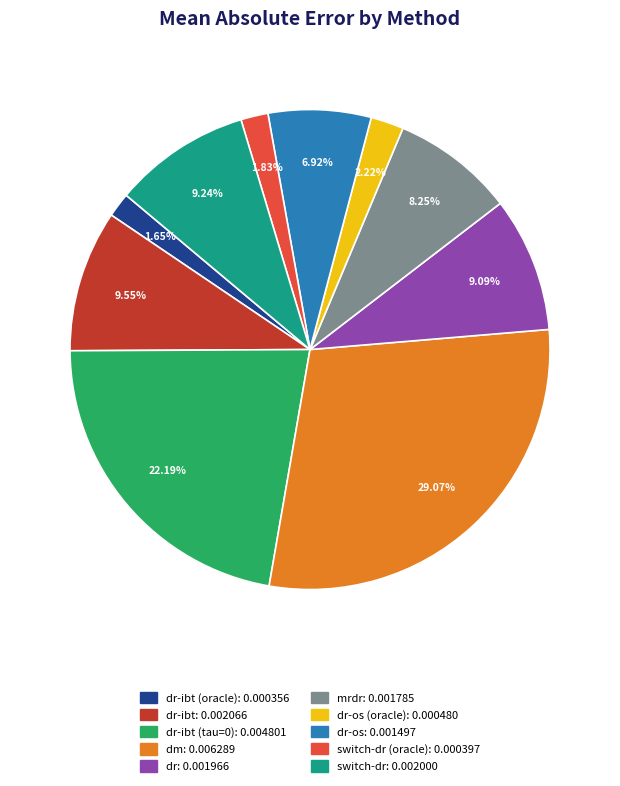

Does any single category account for the majority?

No